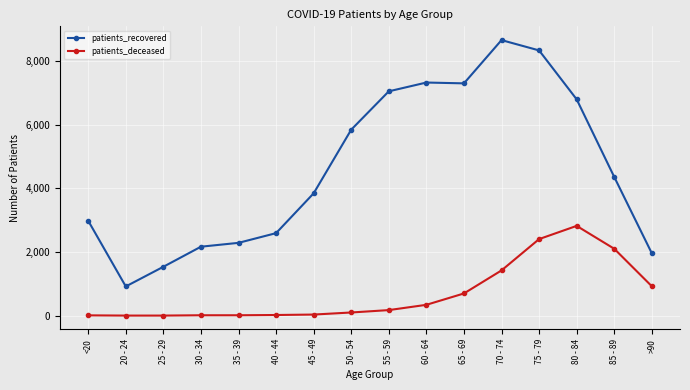

At how many categories does at least one series exceed 579?

16